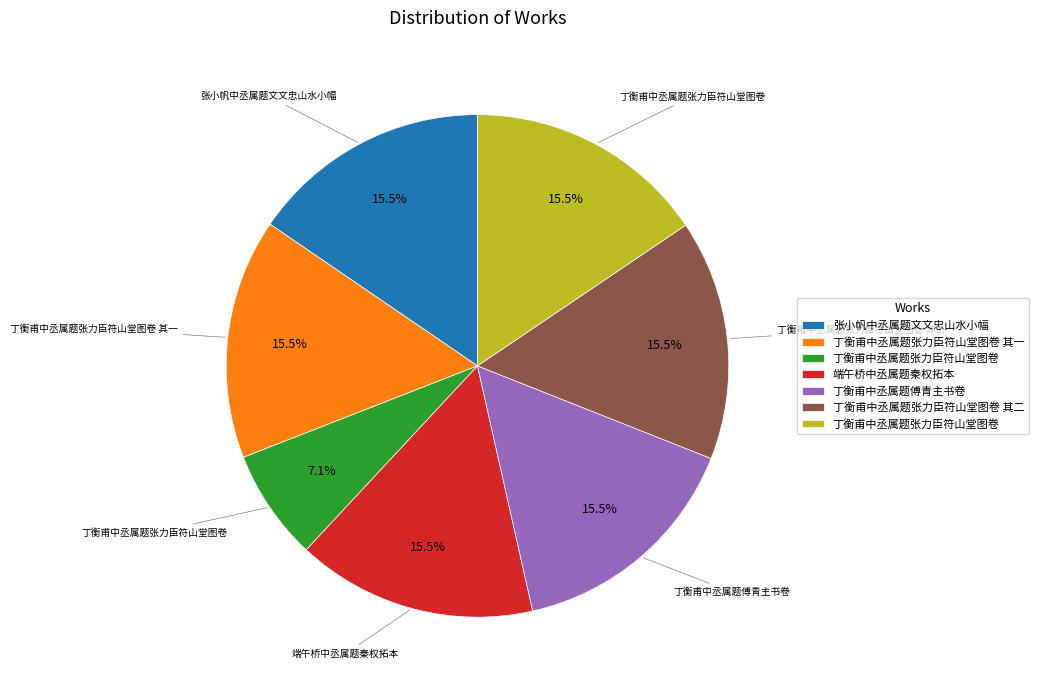

Count the number of slices in the pie.

7